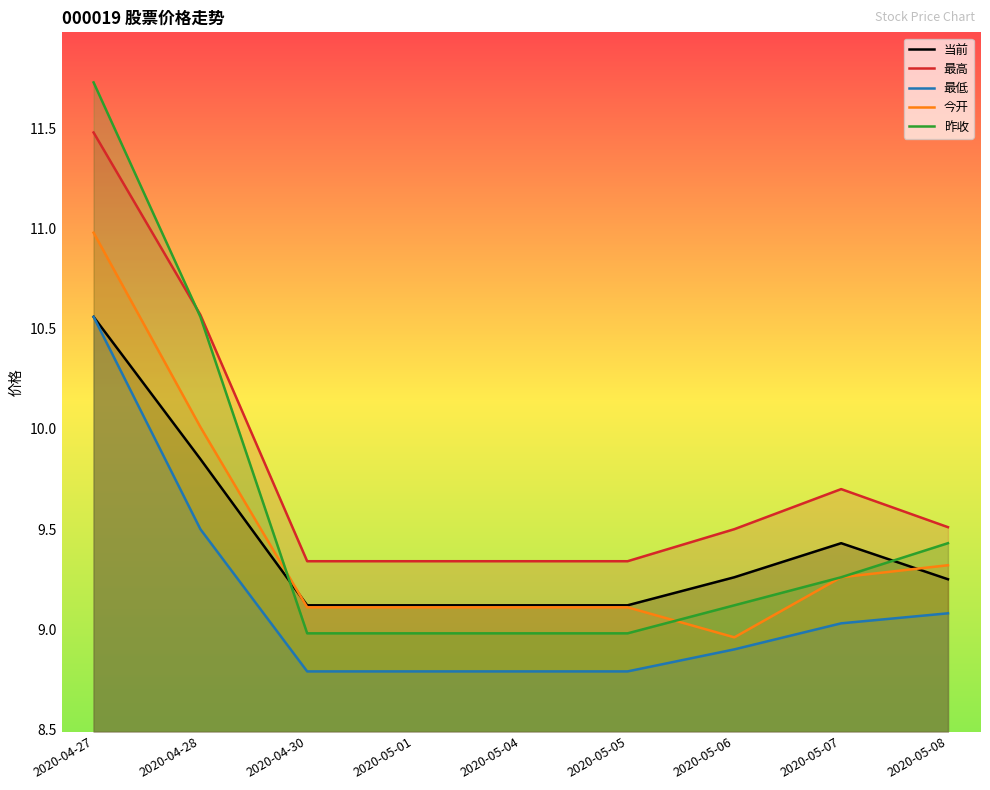

In 最高, how many points are higher than both neighbors (excluding endpoints)?

1